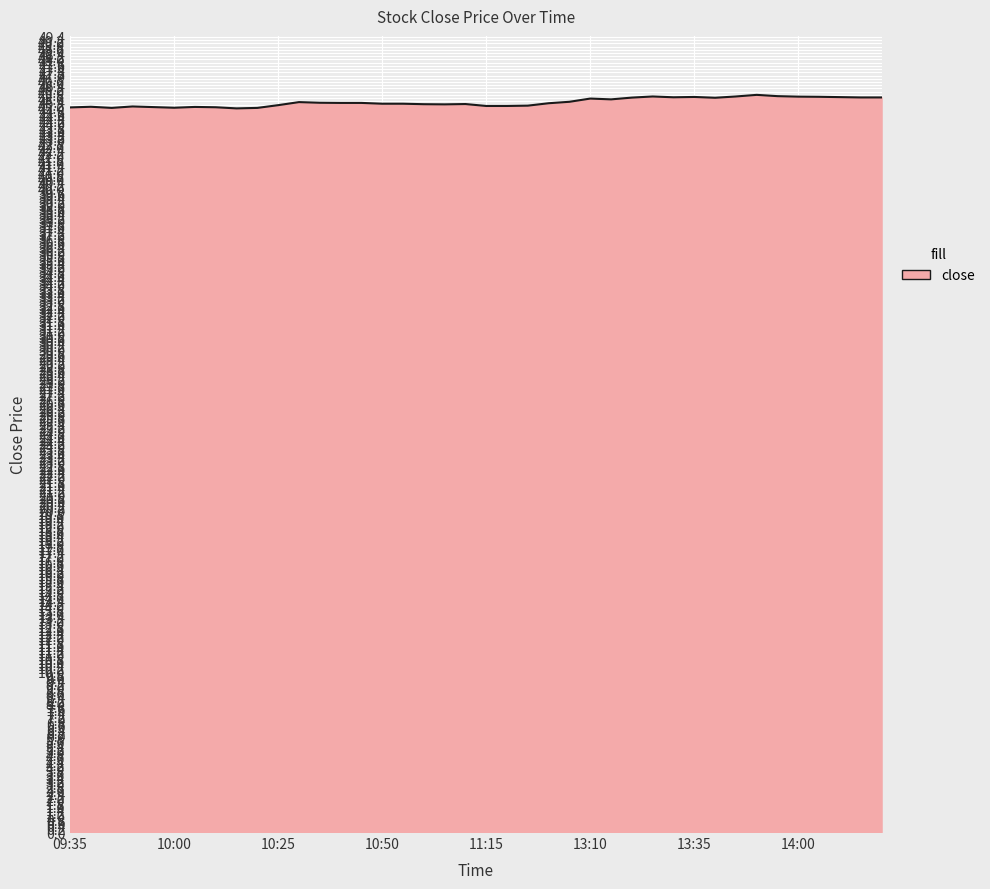

What is the smallest value displayed?

45.0